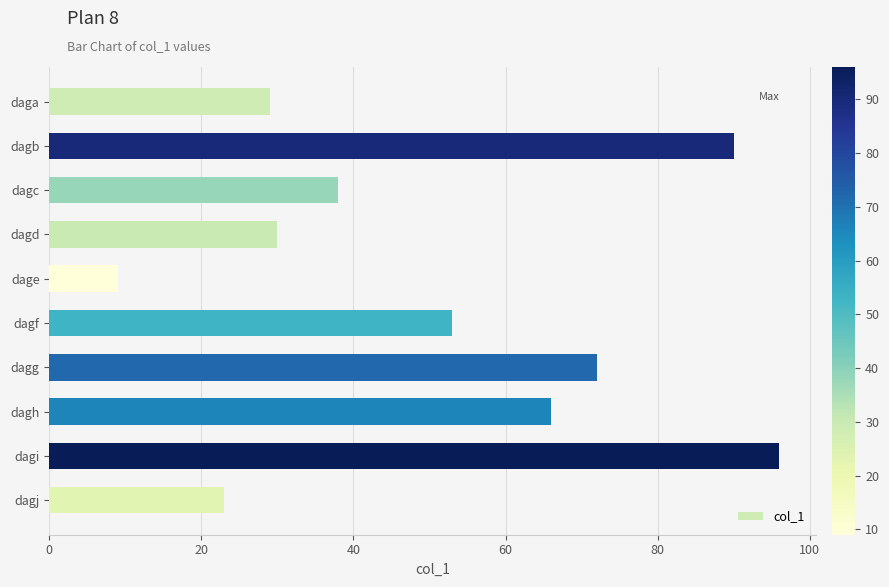

What is the value of the 6th bar from the top?

53